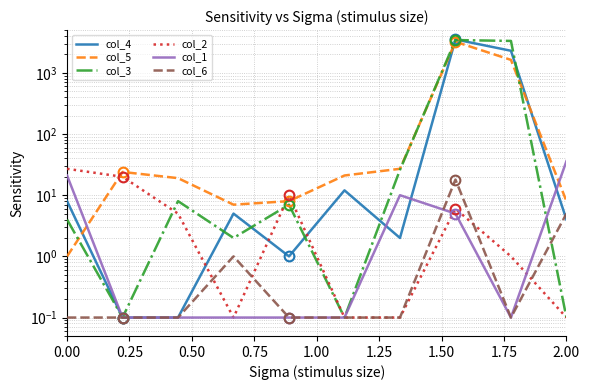

What position from the left is 0.00?

1